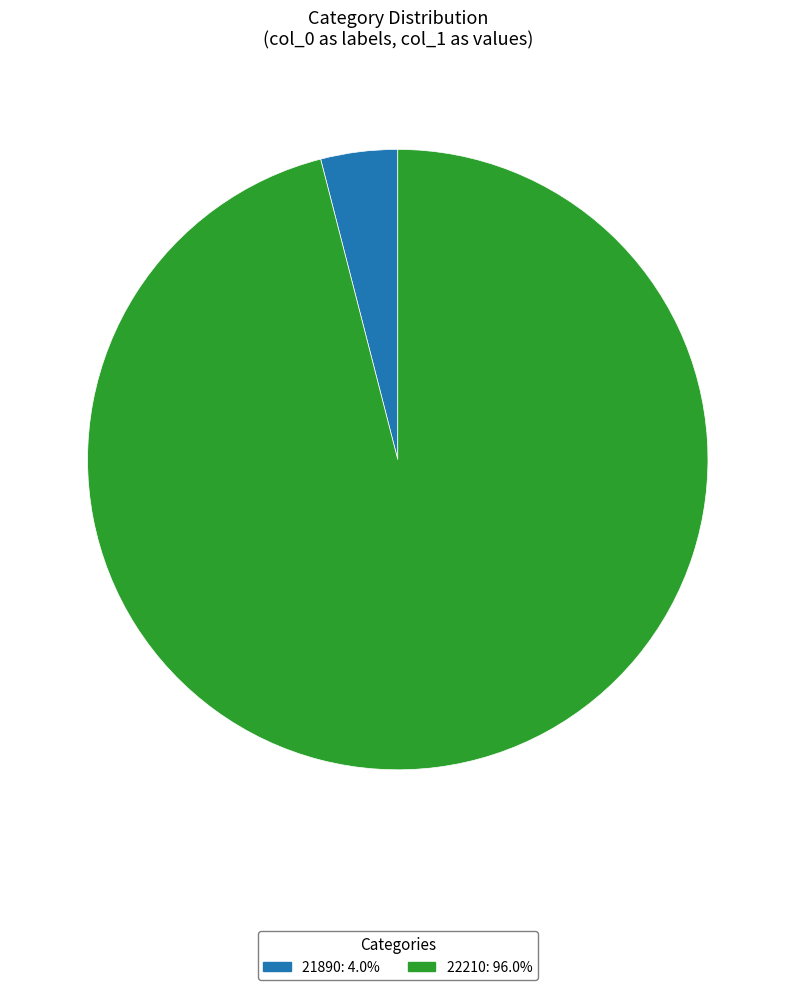

What is the ratio of the value at 22210 to the value at 21890?

24.0